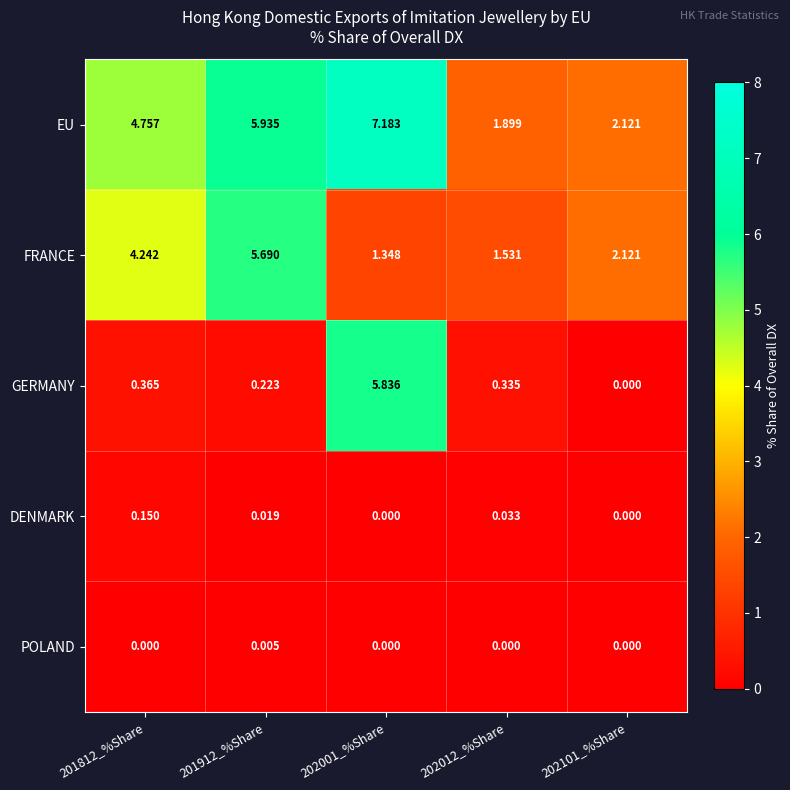

Which series has the largest total across all categories?

EU